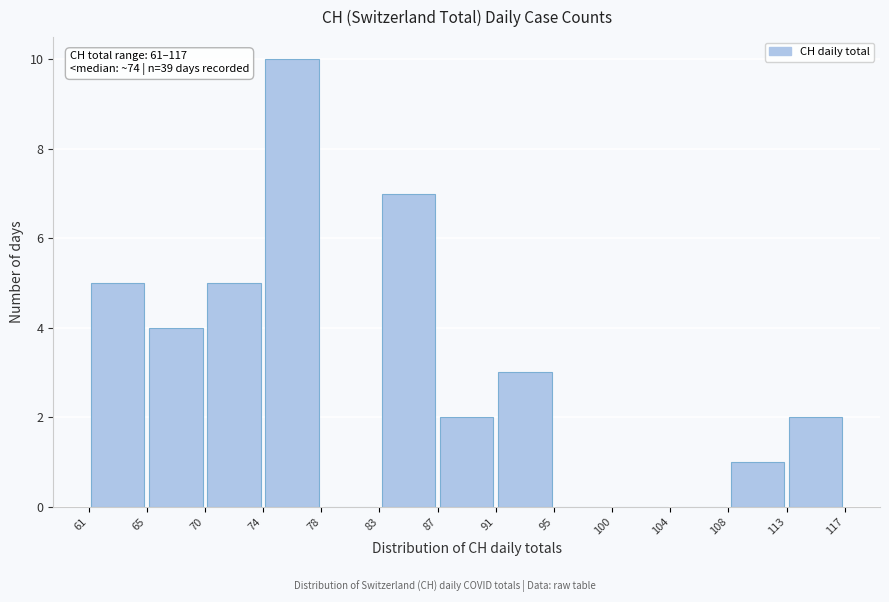

Which range on the x-axis has the tallest bar?

74 to 78